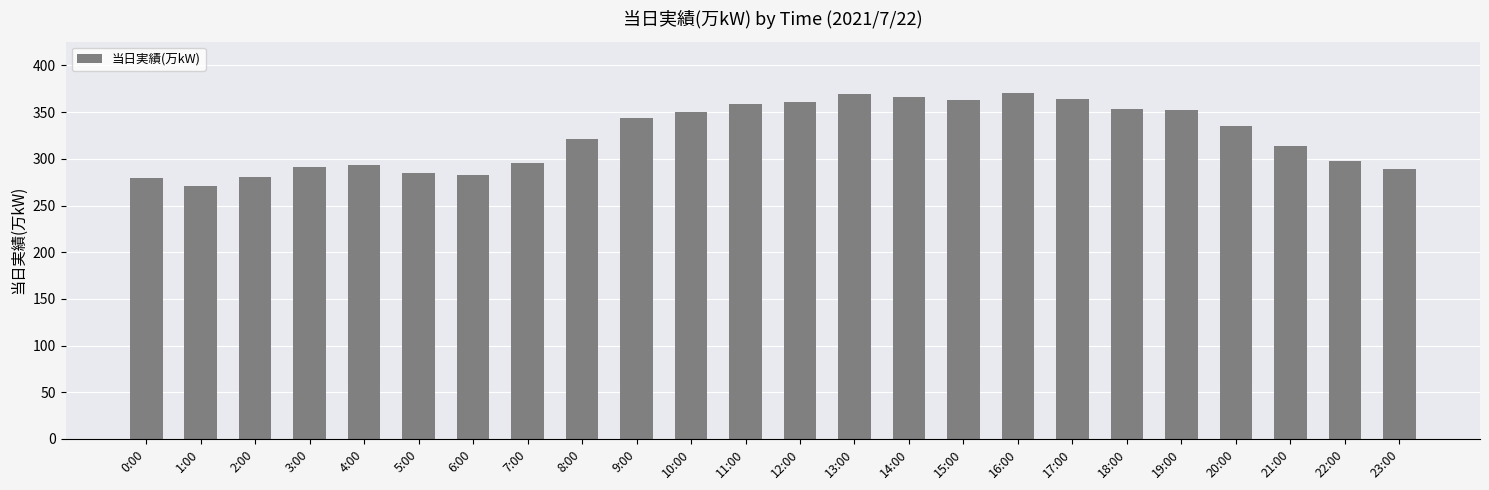

What is the difference between the values at 5:00 and 16:00?

85